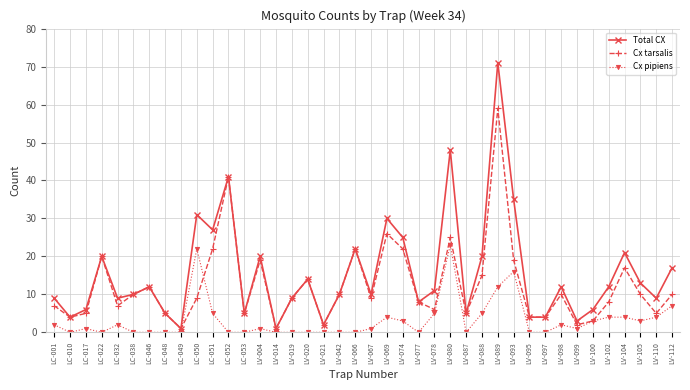

Is it true that Cx tarsalis equals 9 at LC-050?

True